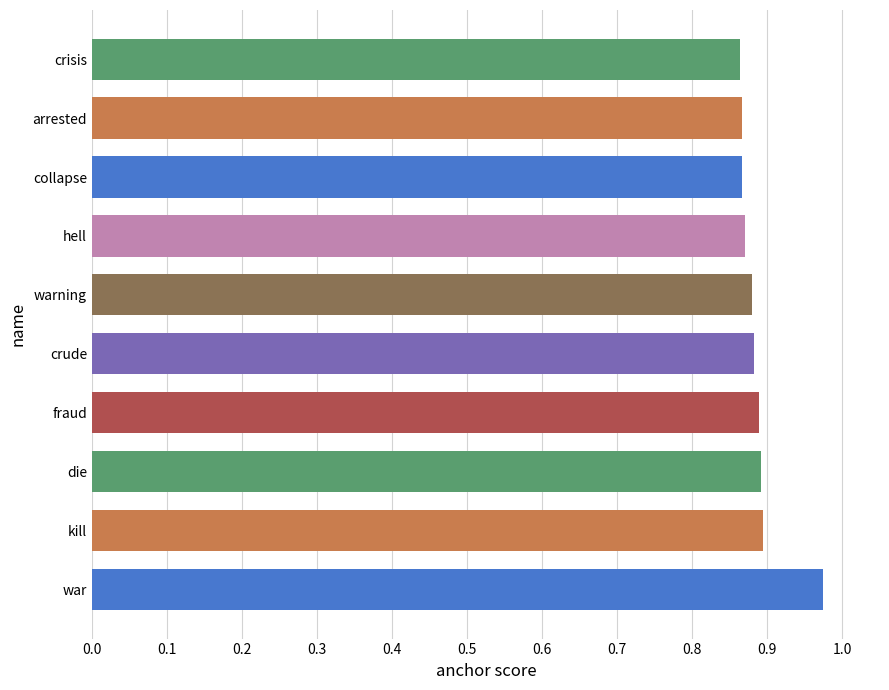

Is it true that the value at die is 0.9?

True